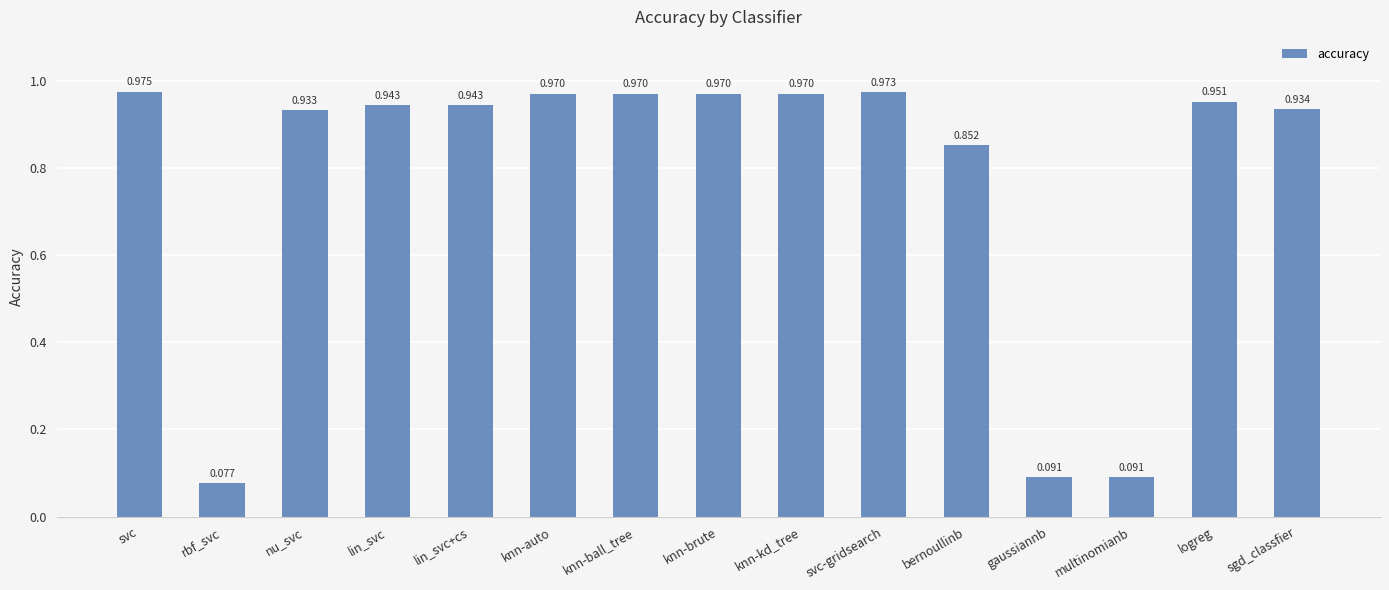

The chart shows a value of 0.2 at gaussiannb. True or false?

False